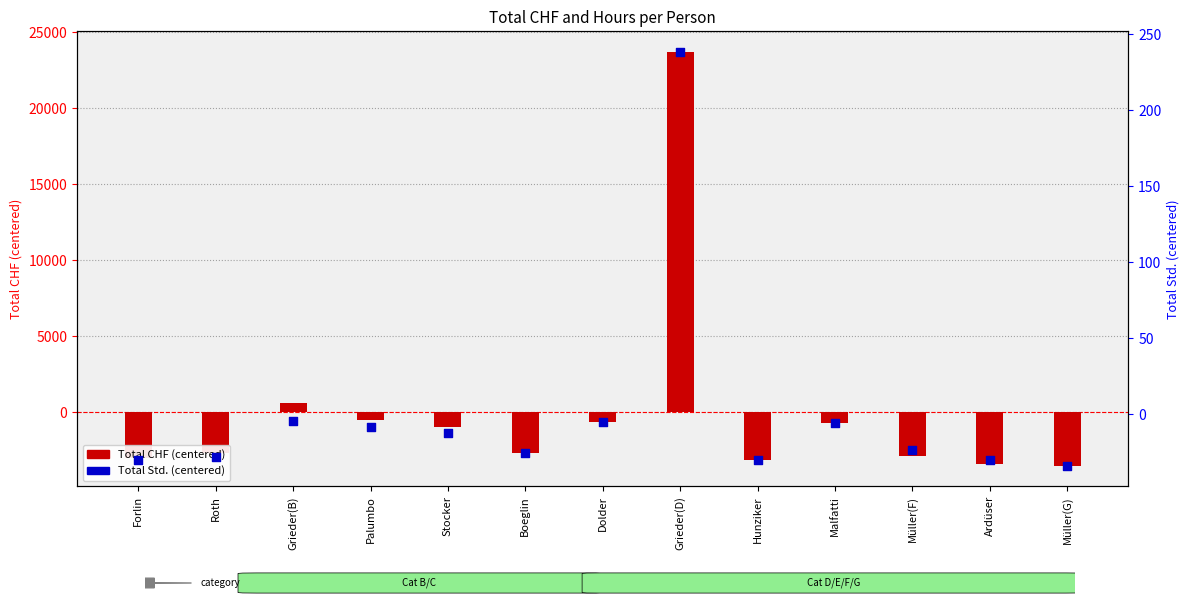

Is the value of Total Std. (centered) at Roth greater than the value of Total CHF (centered) at Roth?

Yes